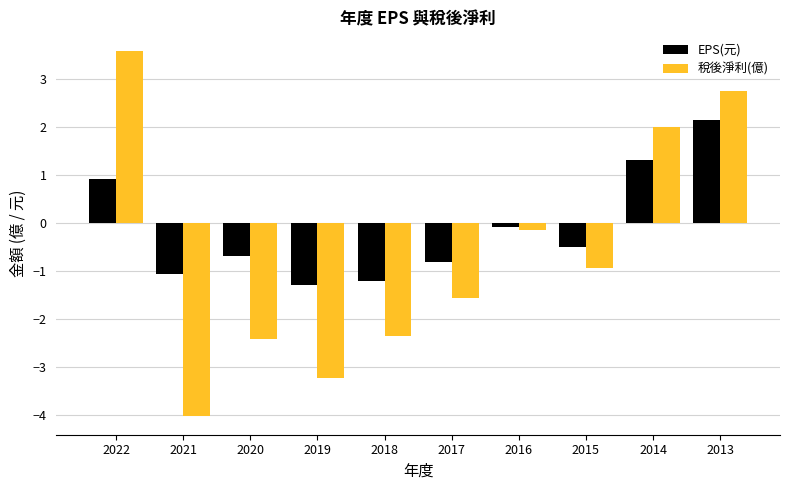

At how many categories does at least one series exceed -1?

7